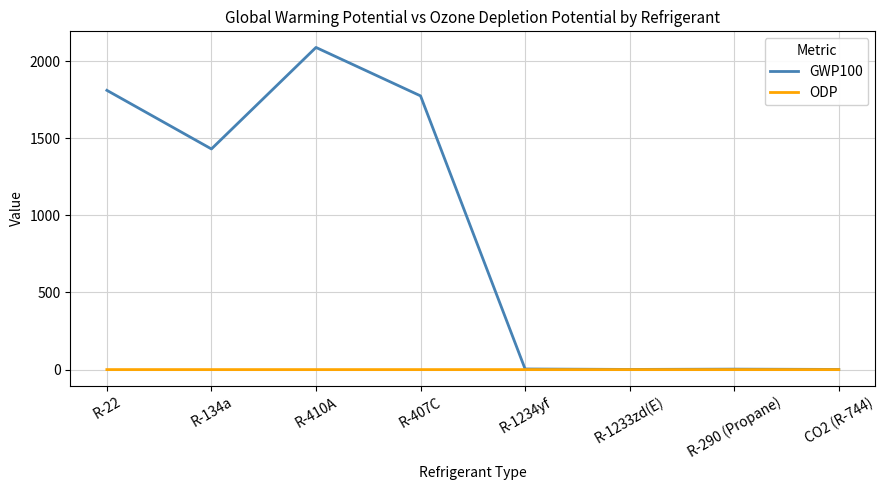

The ODP series shows 0.0 at R-134a. True or false?

True